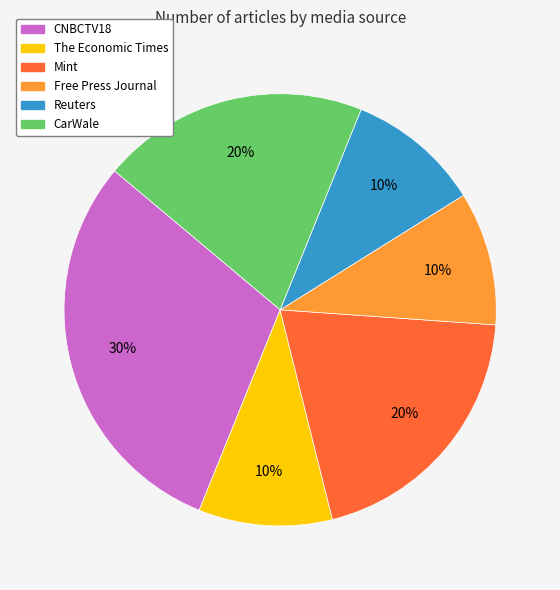

Which slice is the largest?

CNBCTV18